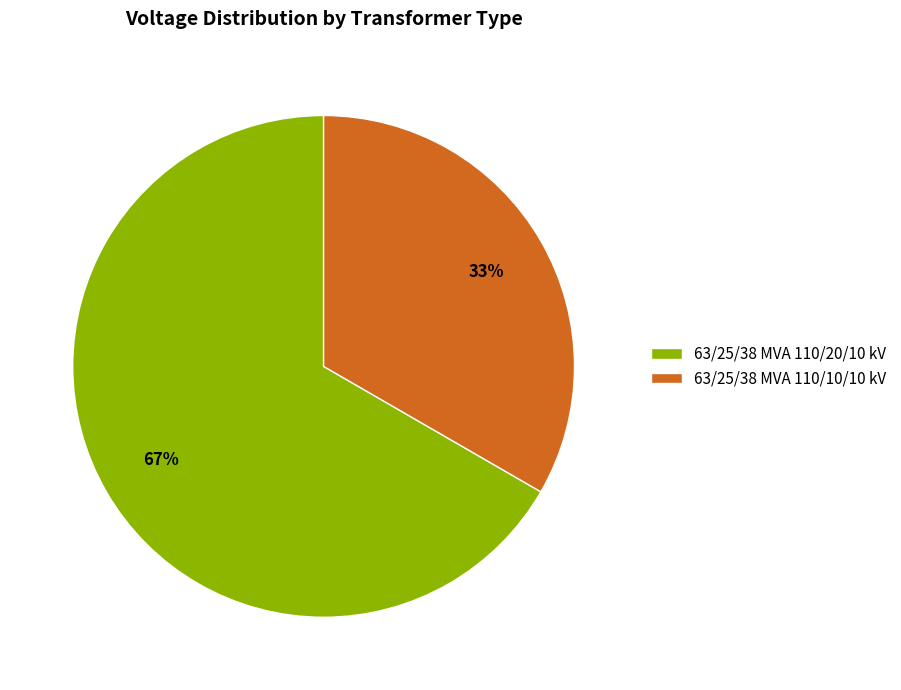

Do 63/25/38 MVA 110/10/10 kV and 63/25/38 MVA 110/20/10 kV together represent more than half of the pie?

Yes